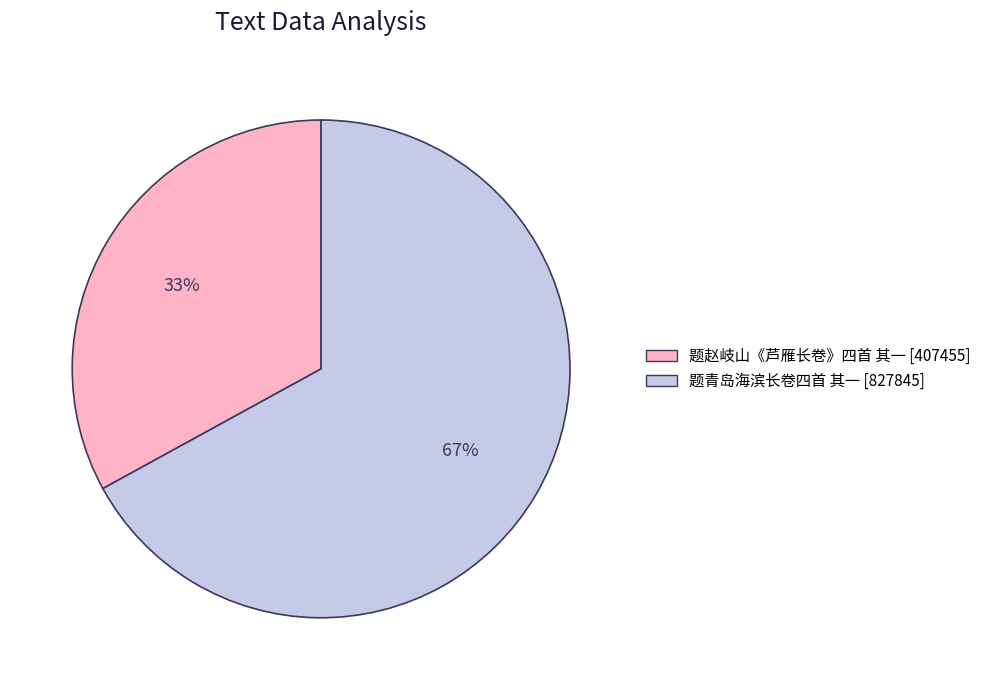

To the nearest percent, what is the average slice percentage?

50%